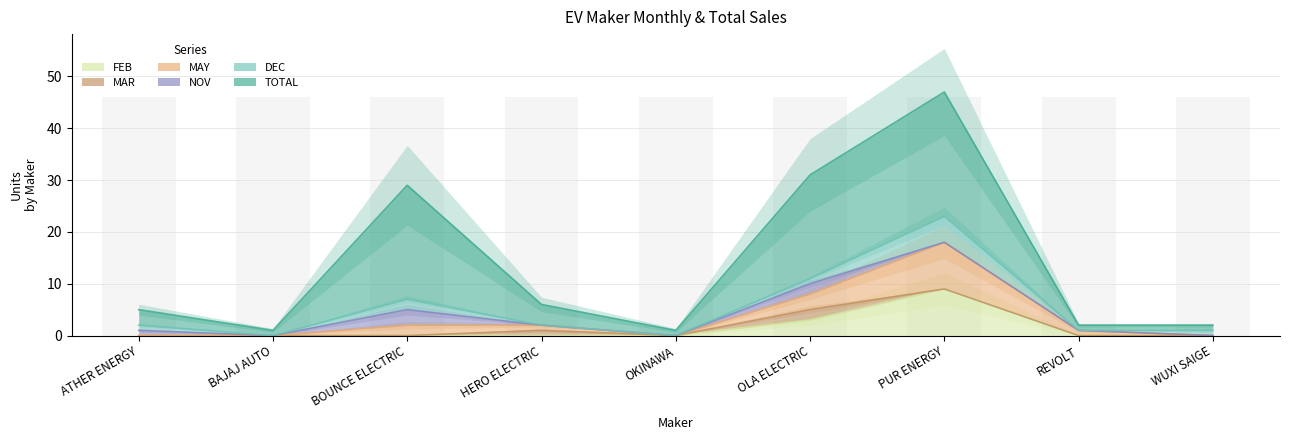

At how many categories does at least one series exceed 10?

3